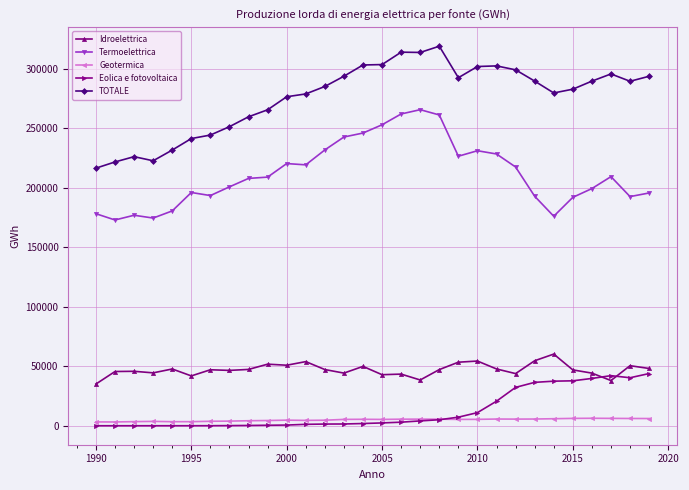

What is the value of the Eolica e fotovoltaica point at the 20th from the left?

7219.0